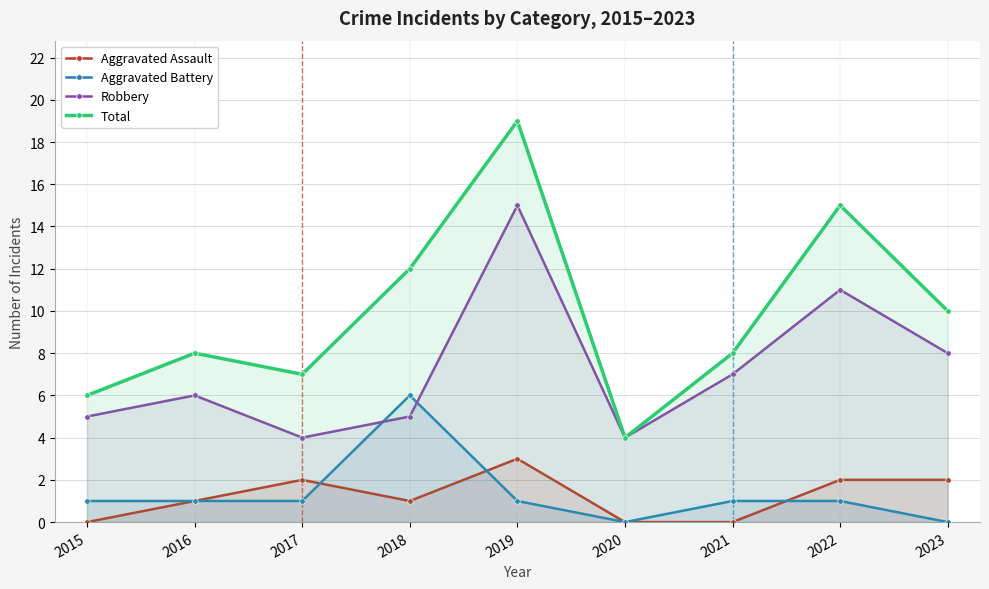

Which has a higher value, 2017 or 2019?

2019